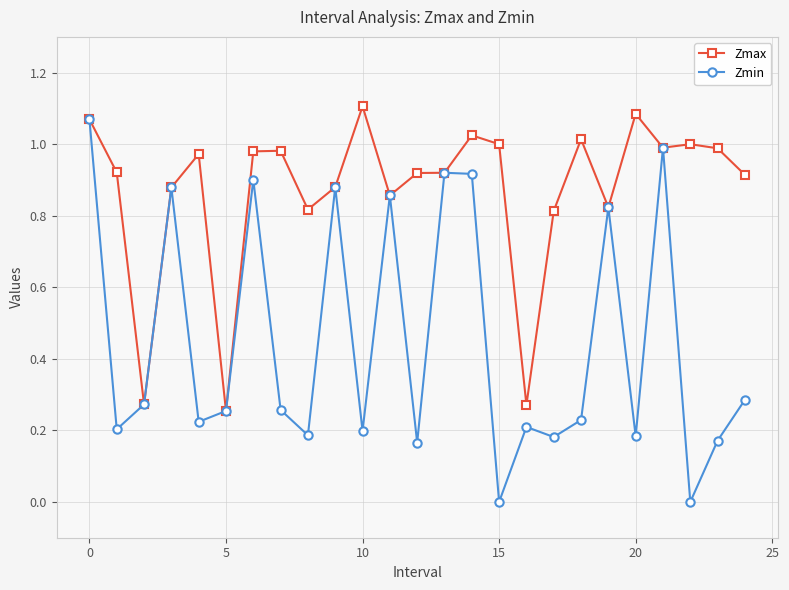

Which series has the largest range (max minus min)?

Zmin